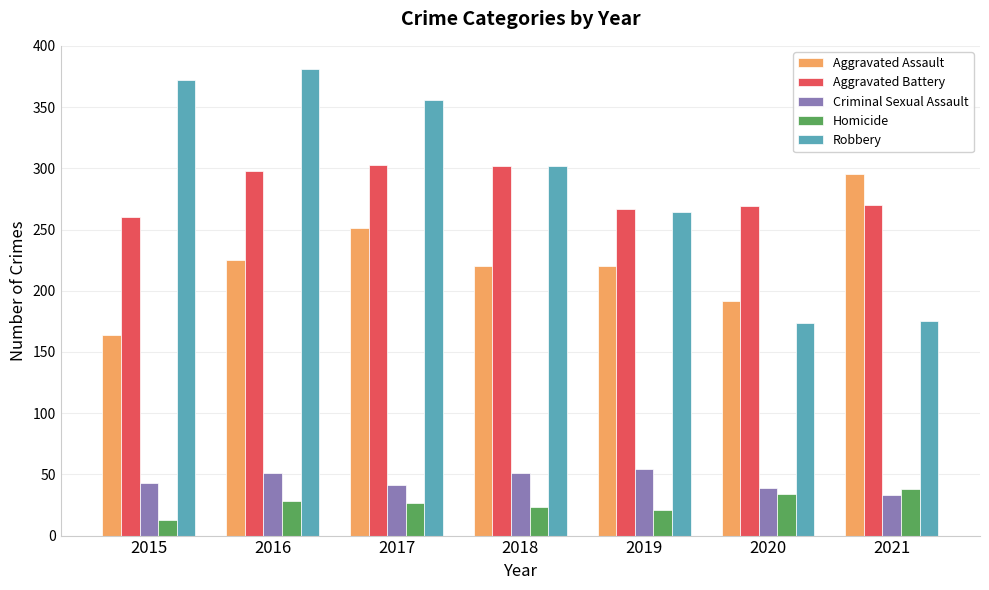

What is the maximum value for Aggravated Assault?

295